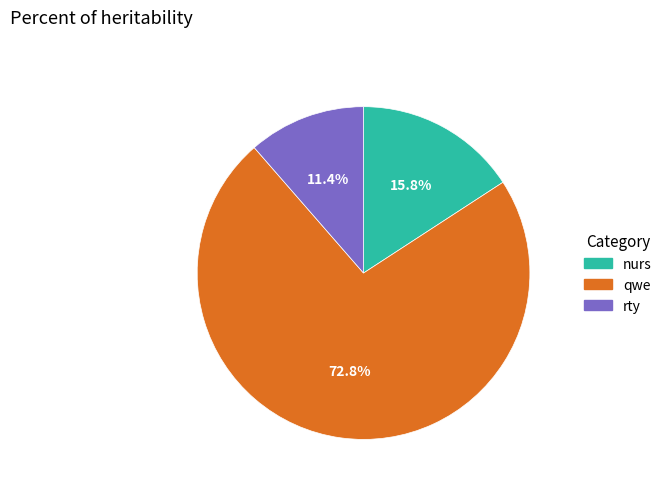

How many segments does this pie chart have?

3